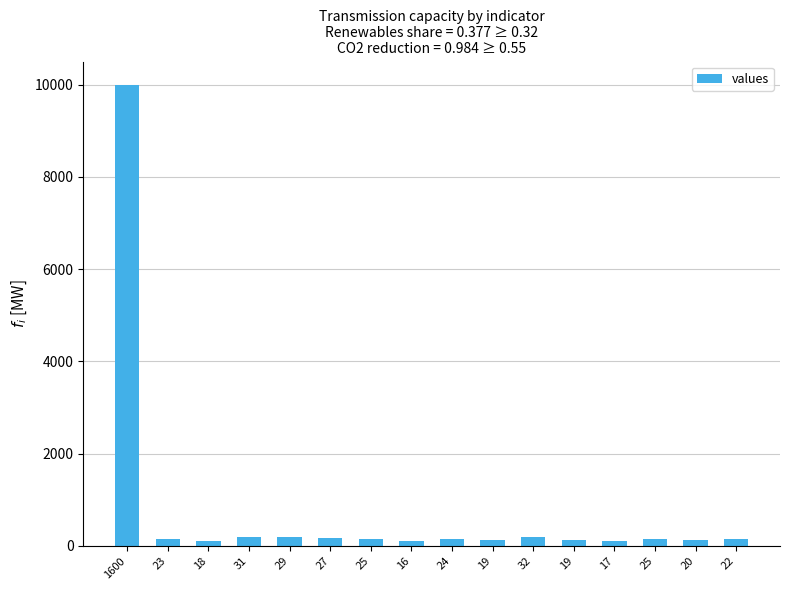

Rank the categories by value from highest to lowest.

1600, 32, 31, 29, 27, 25, 25, 24, 23, 22, 20, 19, 19, 18, 17, 16